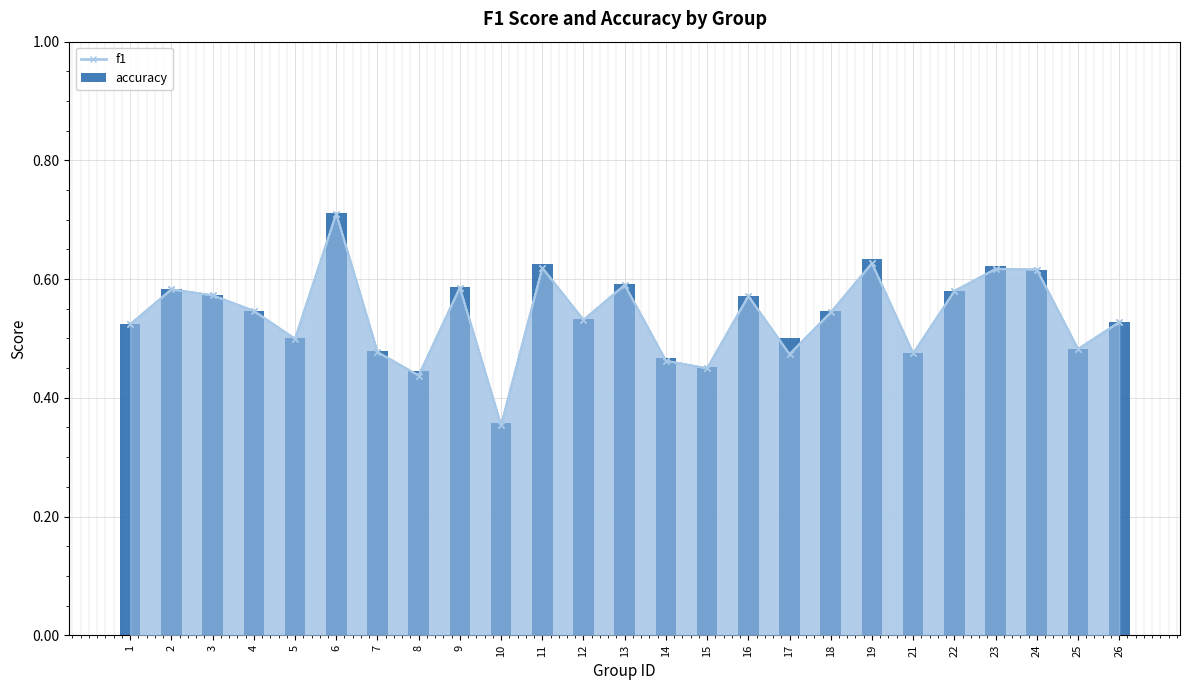

What is the value of the 23rd bar from the left?

0.6